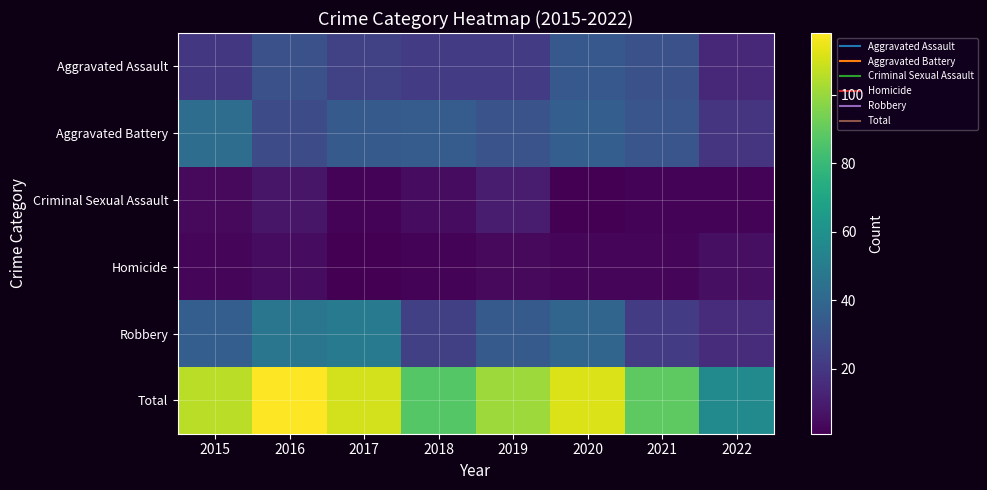

What is the minimum value shown in the chart?

1